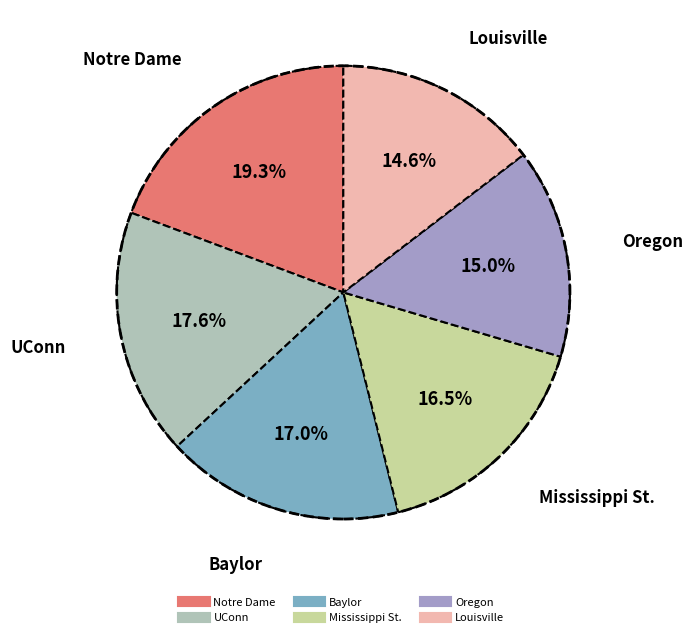

To the nearest percent, what is the average slice percentage?

17%